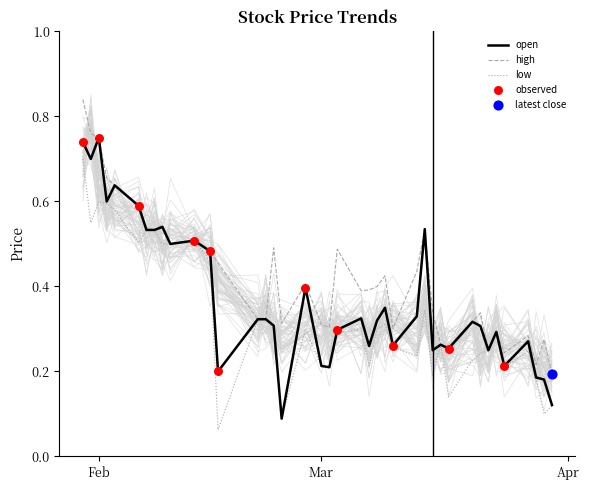

At how many categories does at least one series exceed 0?

40